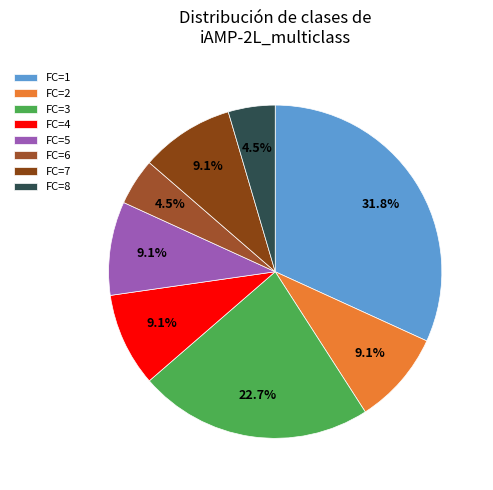

Does any single category account for the majority?

No